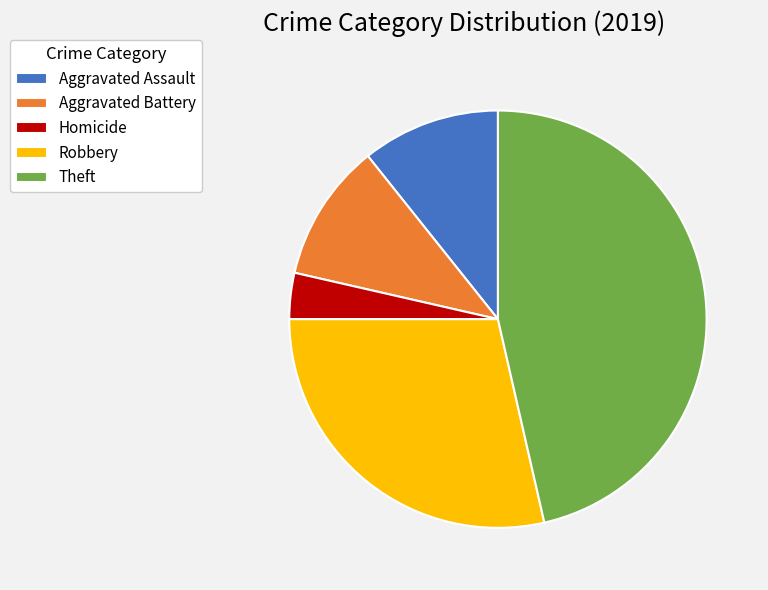

Does Aggravated Assault account for over 50% of the chart?

No